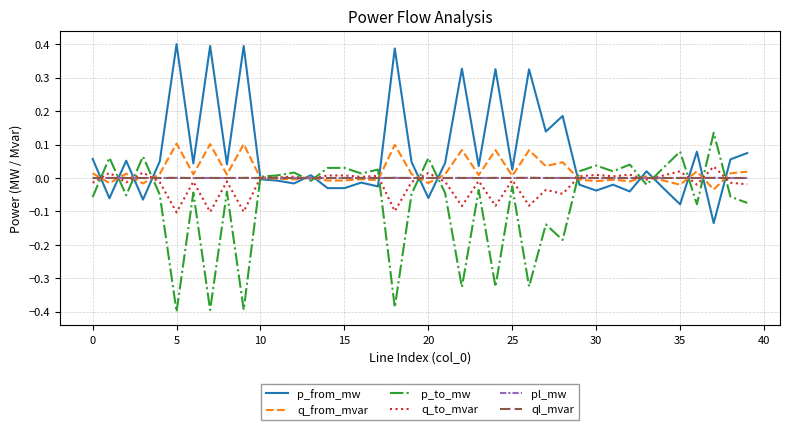

Which series has the largest total across all categories?

p_from_mw